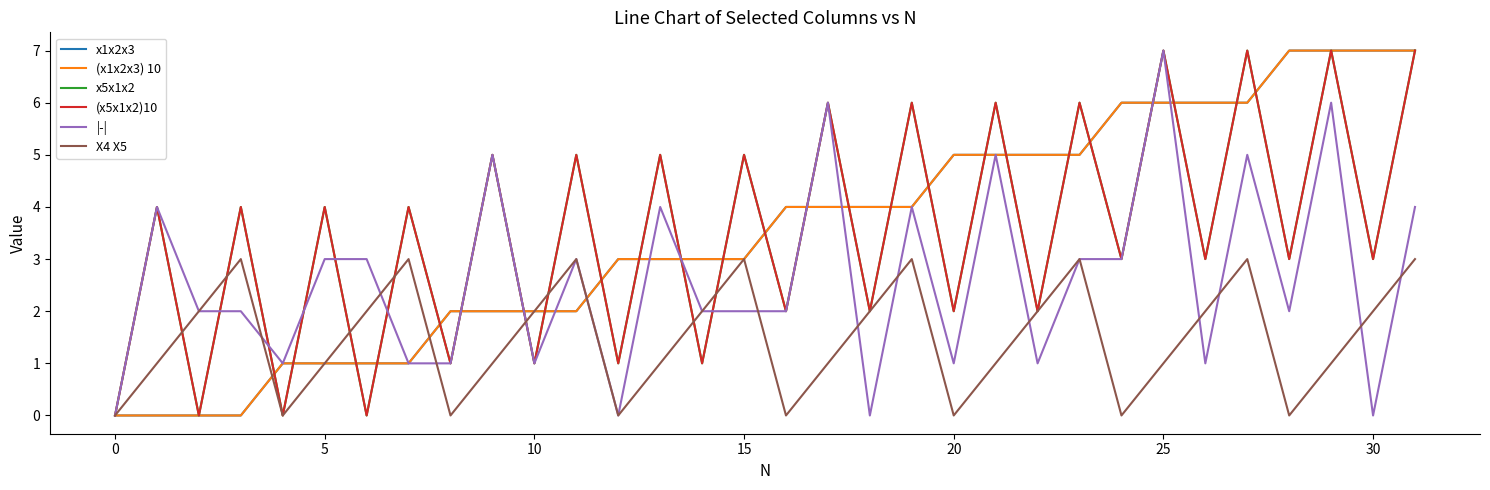

What is the sum of all x5x1x2 values?

112